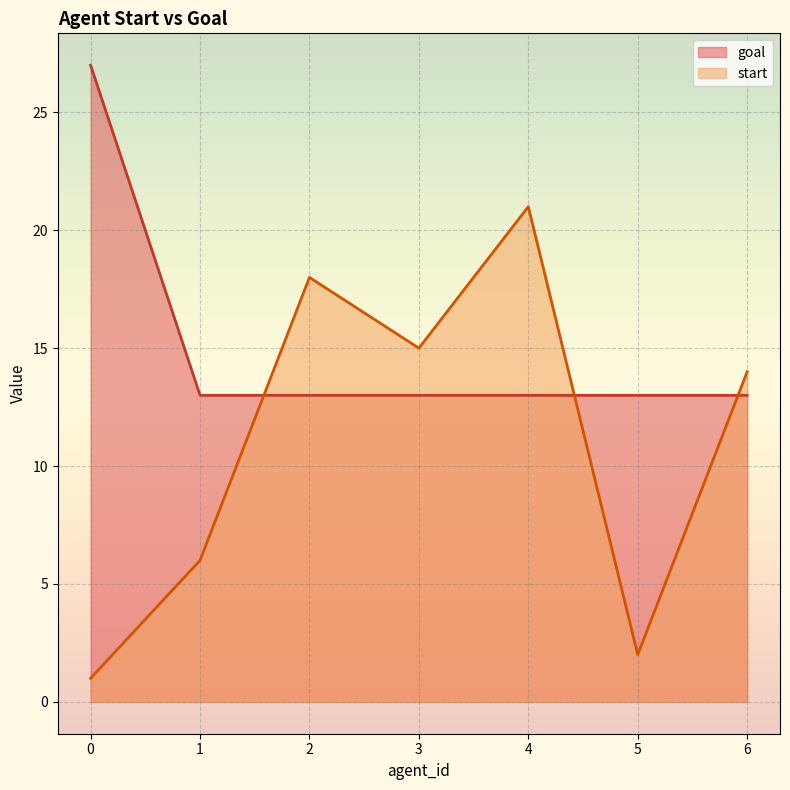

List the series in order of their peak value, highest first.

goal, start